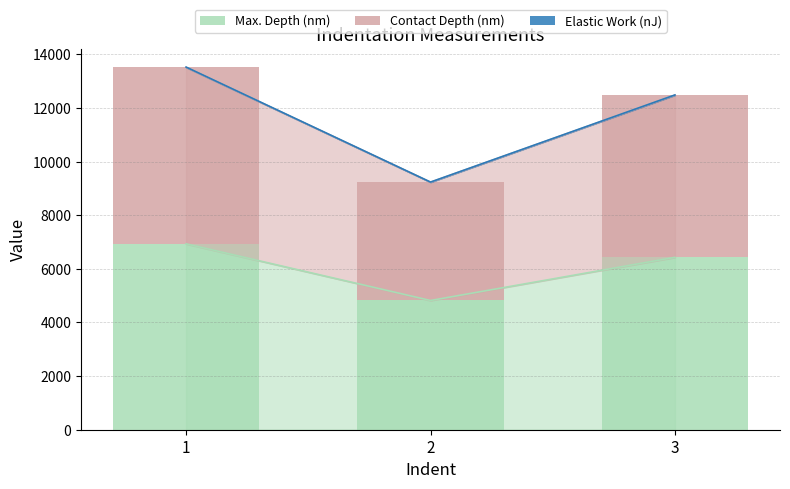

The value of Max. Depth (nm) at 3 is 6428.9. True or false?

True